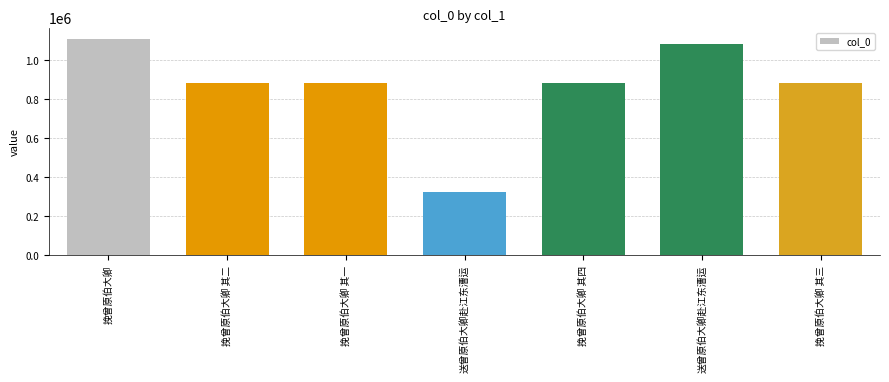

Does the chart contain any negative values?

No